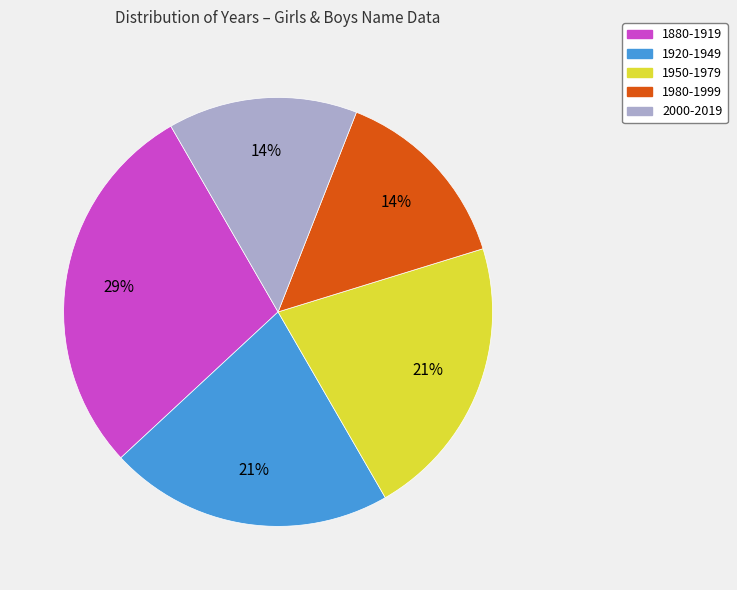

Is there any slice that represents more than half of the pie?

No